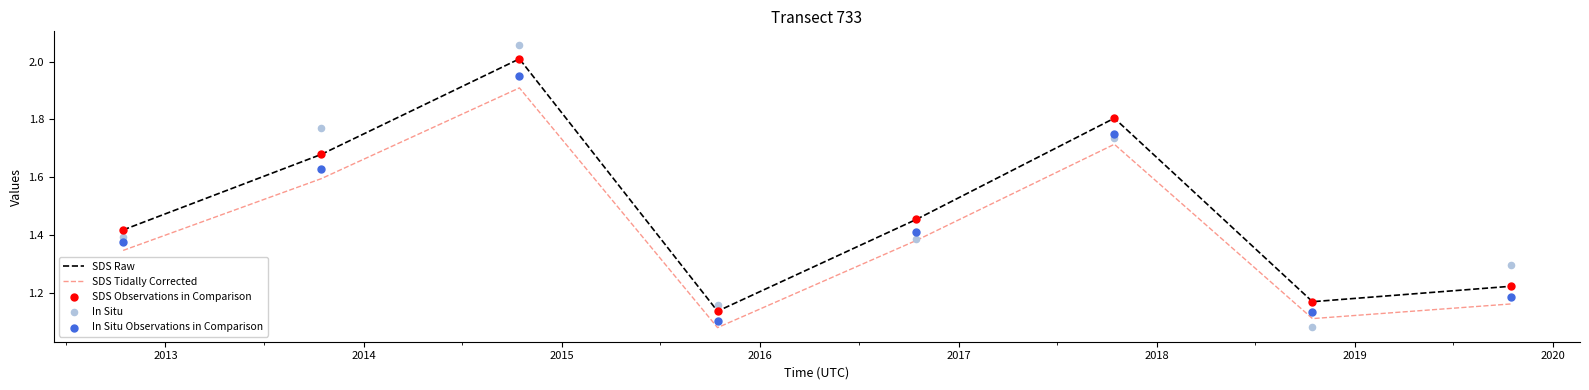

At how many categories does at least one series exceed 1?

8